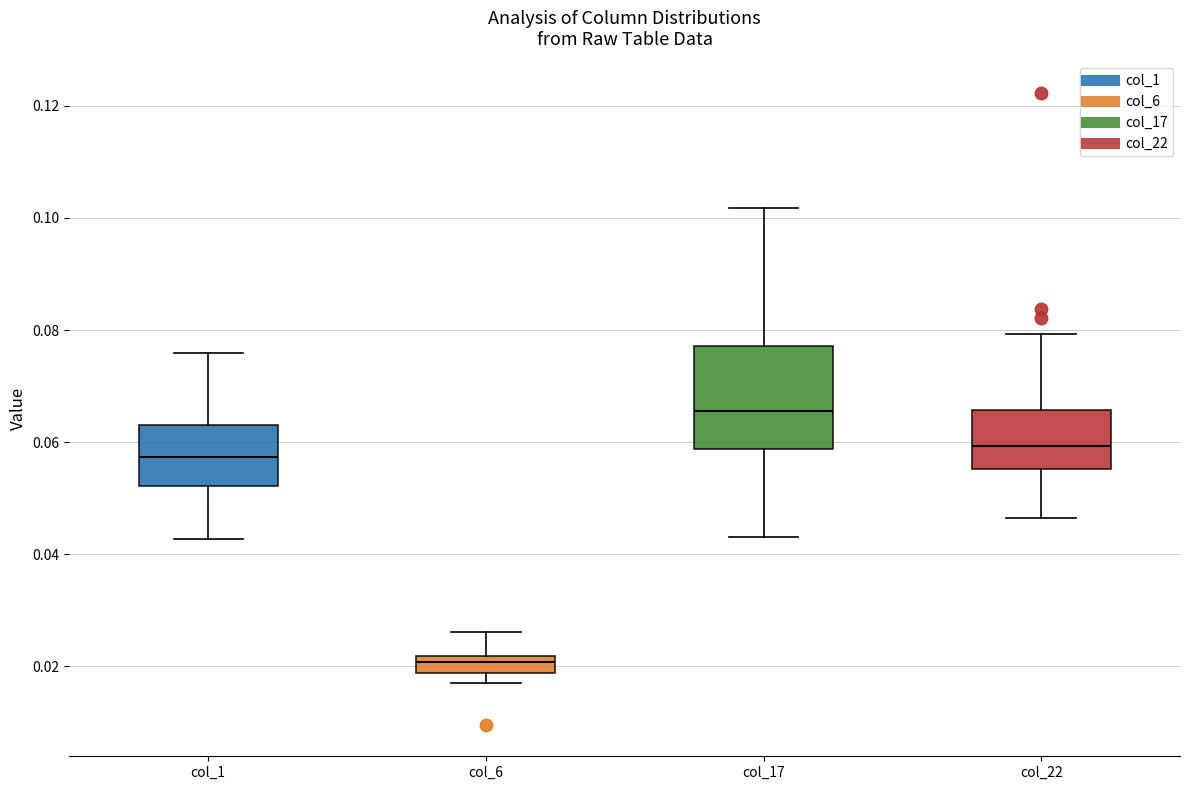

Which box has the highest median line?

col_17